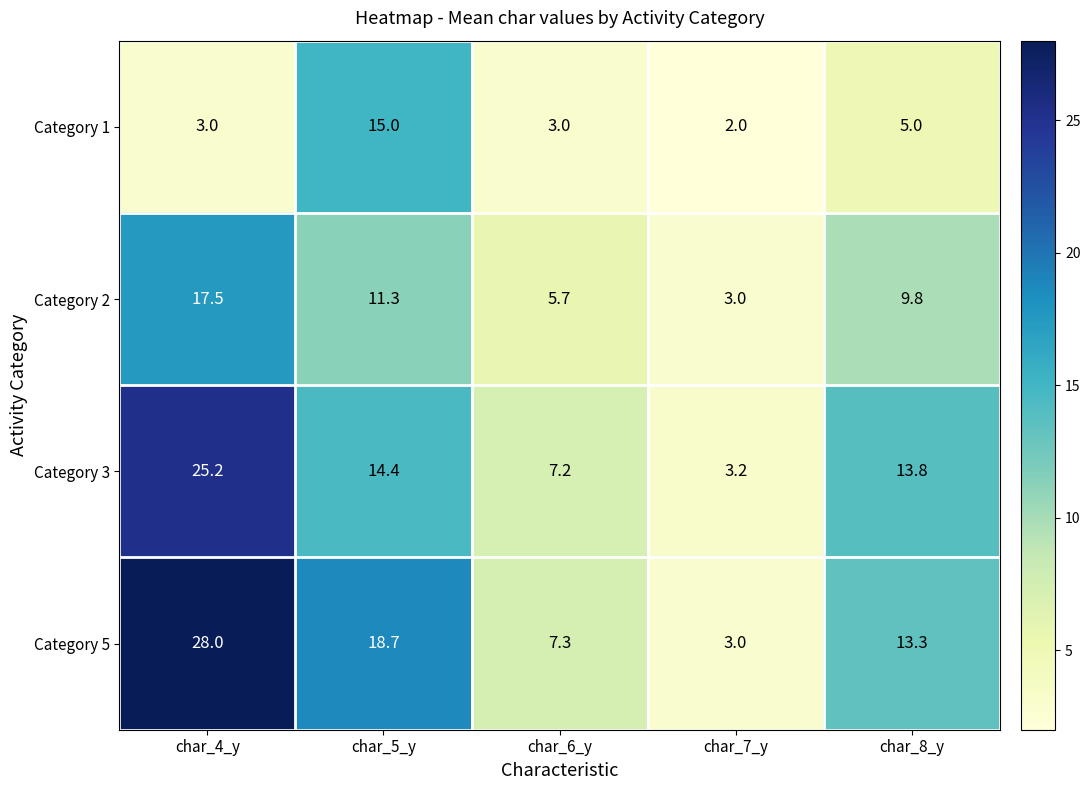

At how many categories does at least one series exceed 4?

4